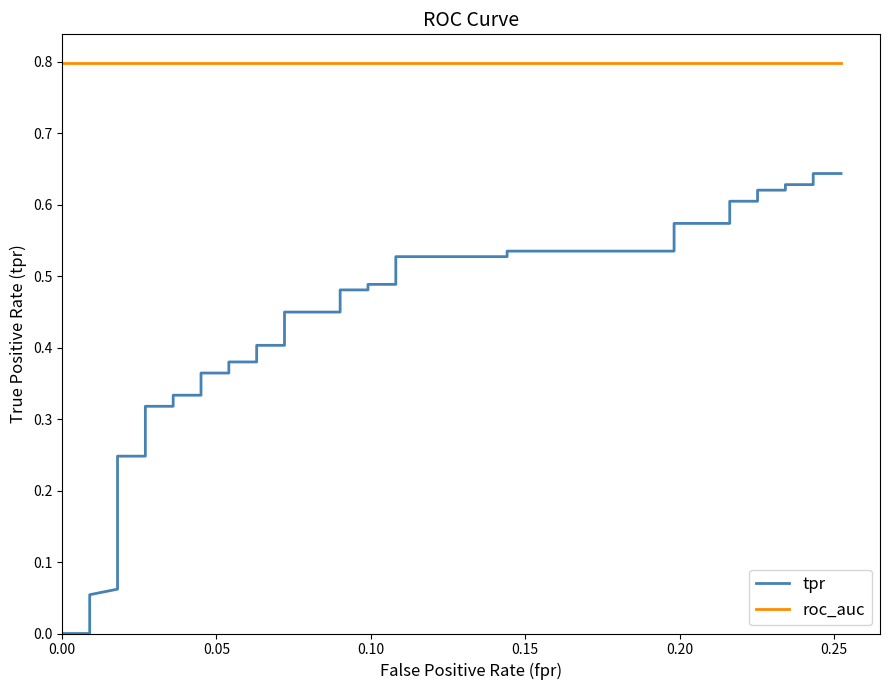

True or false: roc_auc and tpr intersect in this chart.

False